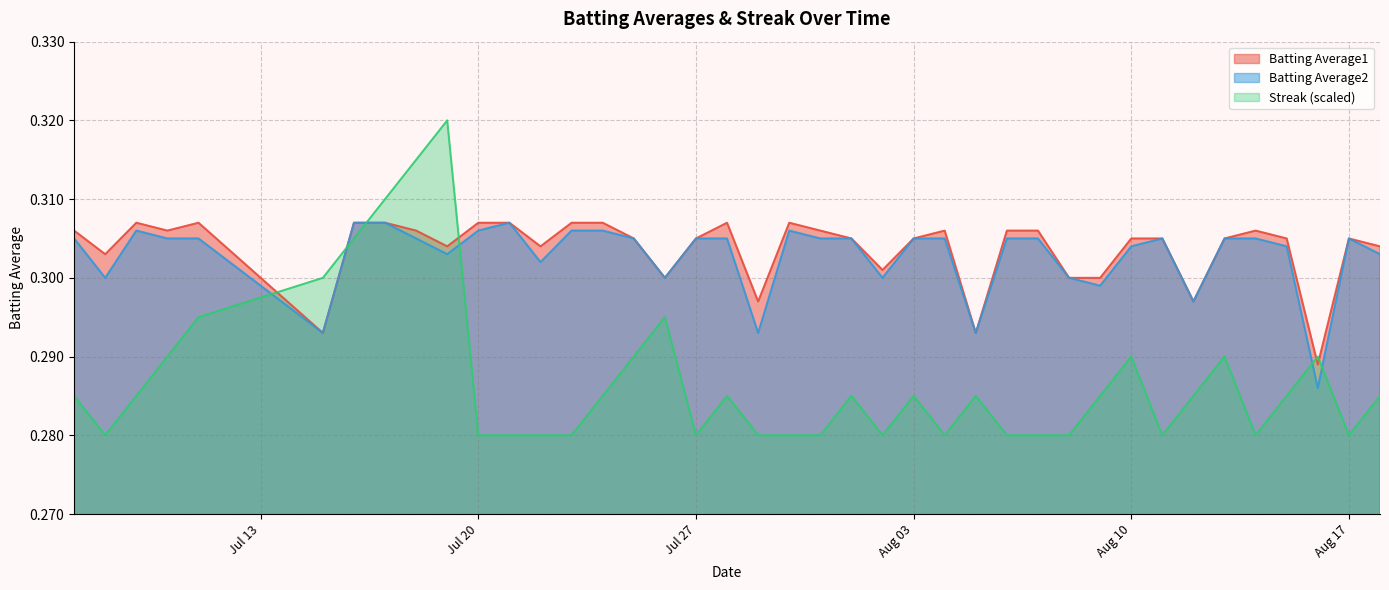

True or false: Batting Average2 and Batting Average1 cross at least once.

False